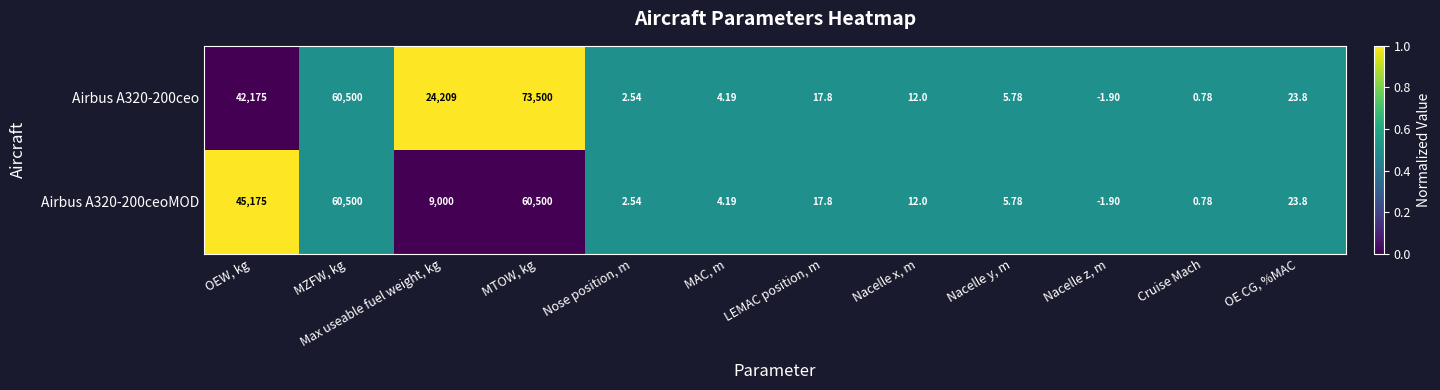

How many distinct data groups are displayed?

2